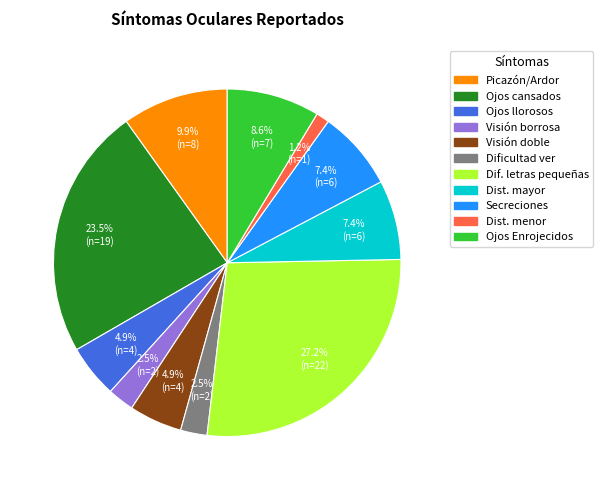

Does any single category account for the majority?

No